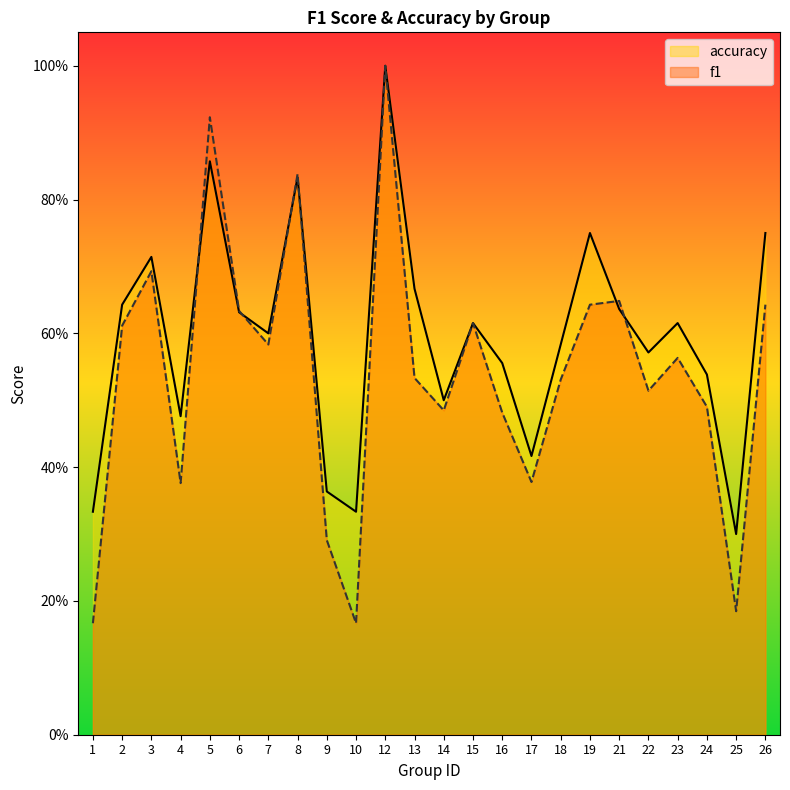

Which series has the largest range (max minus min)?

f1